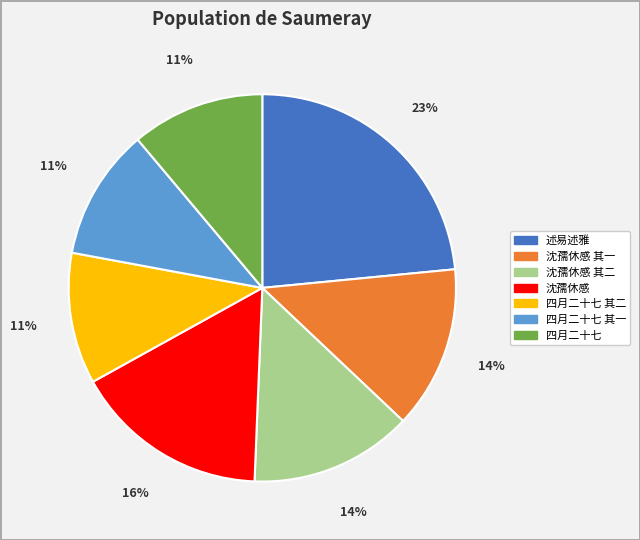

Is there a majority slice in this chart?

No